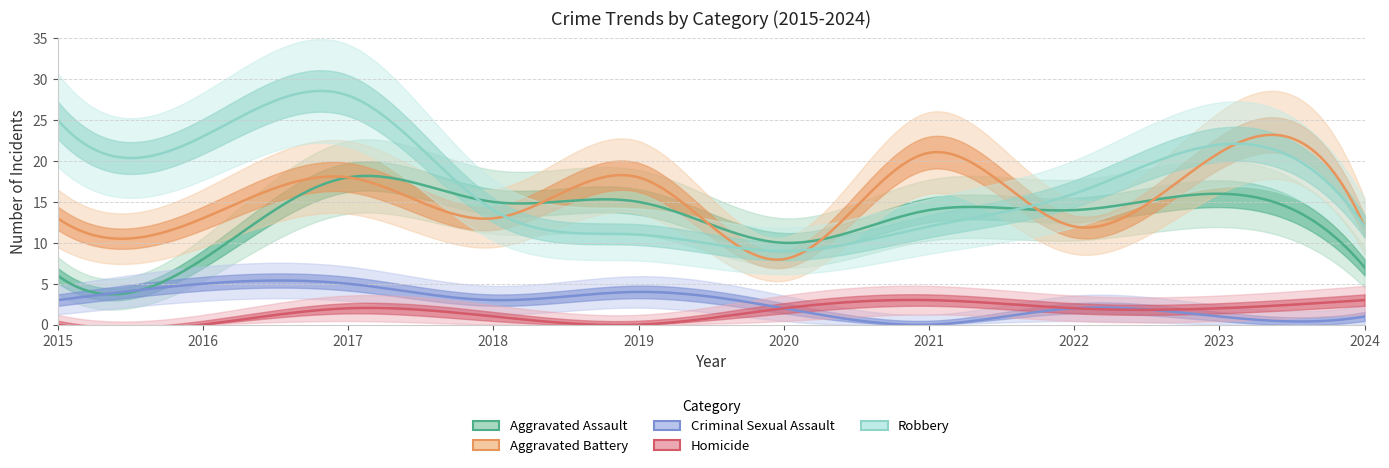

True or false: Aggravated Assault has a value of 20 at 2018.

False